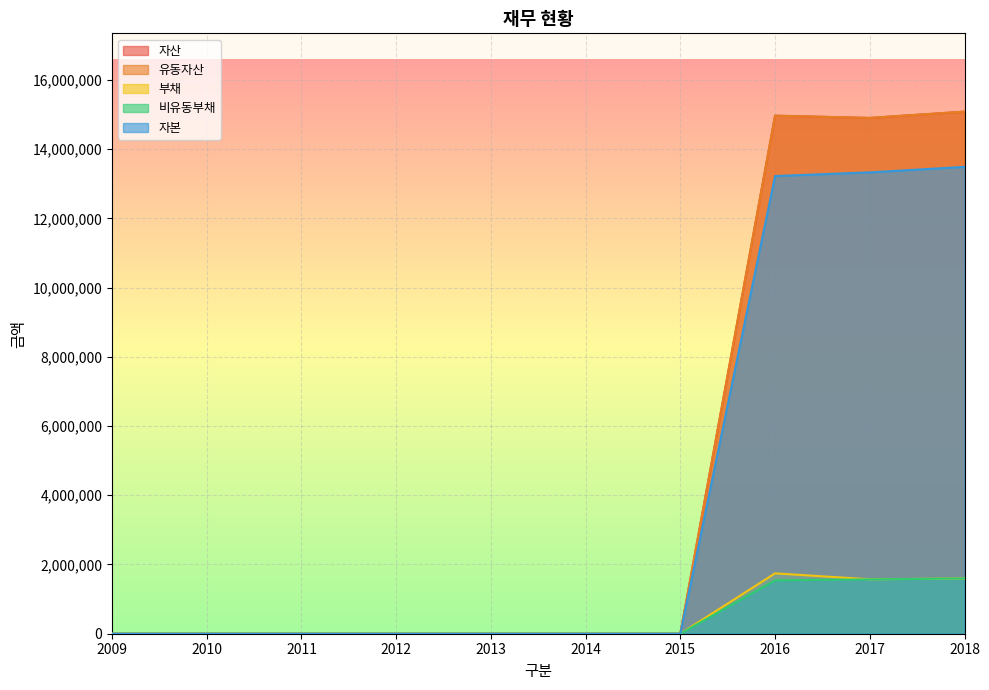

True or false: 부채 and 자본 intersect in this chart.

False